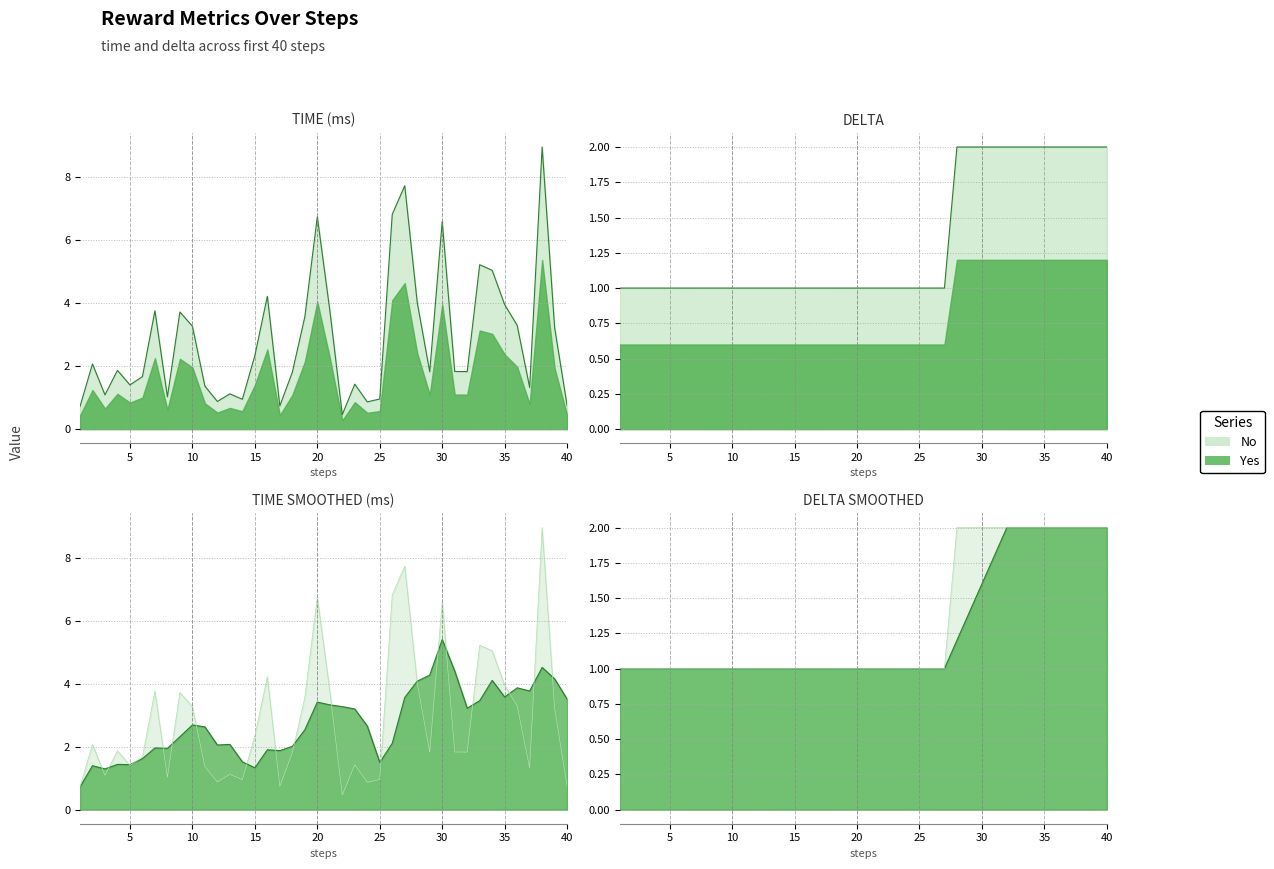

Which category has the highest value in the delta series?

28